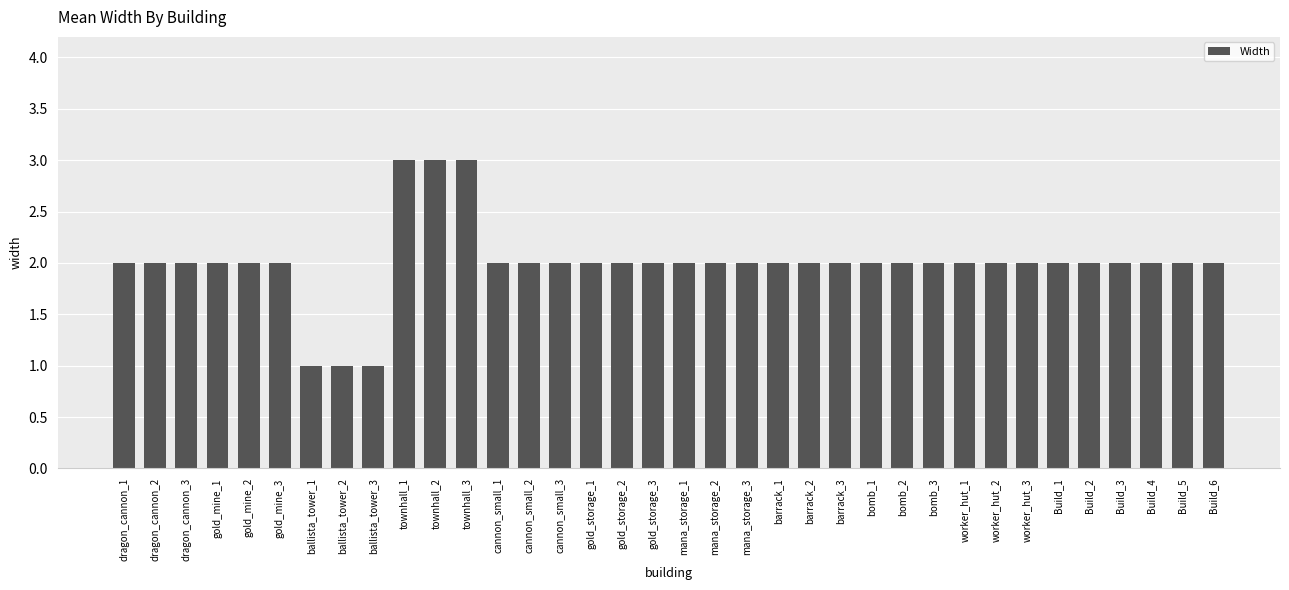

What is the greatest value displayed?

3